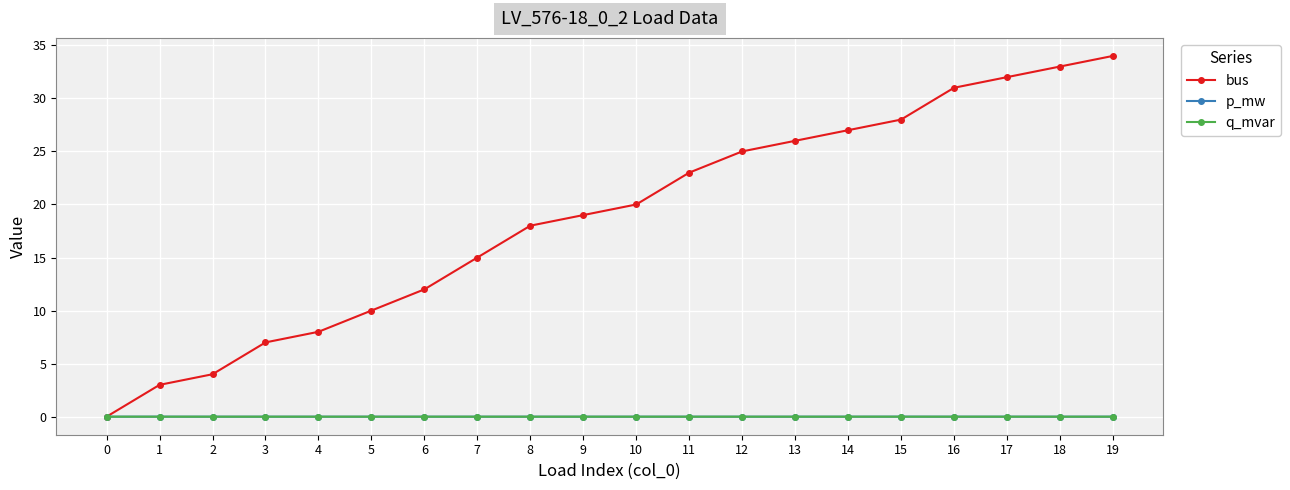

Which series changed the most between 13 and 18?

bus